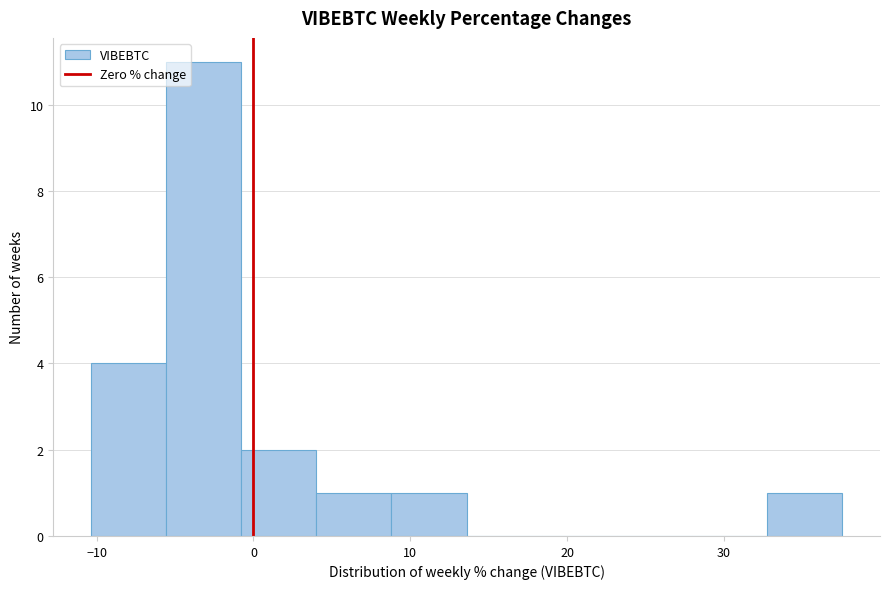

Which range on the x-axis has the tallest bar?

-6 to -1